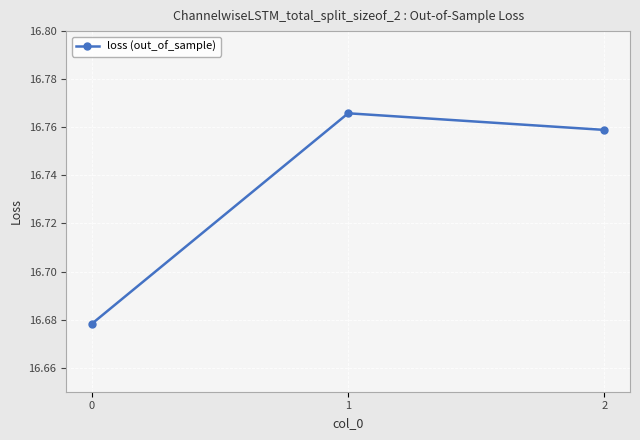

How many data points does each series have?

3